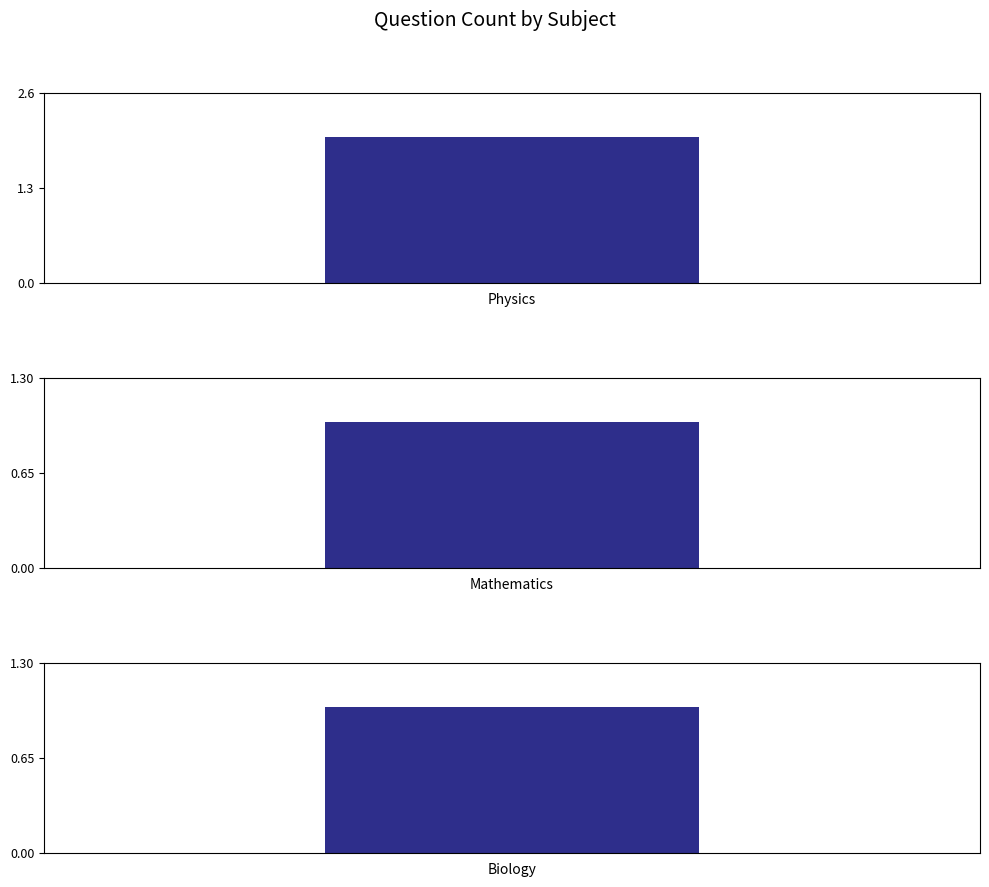

Rank the categories by value from highest to lowest.

Physics, Mathematics, Biology